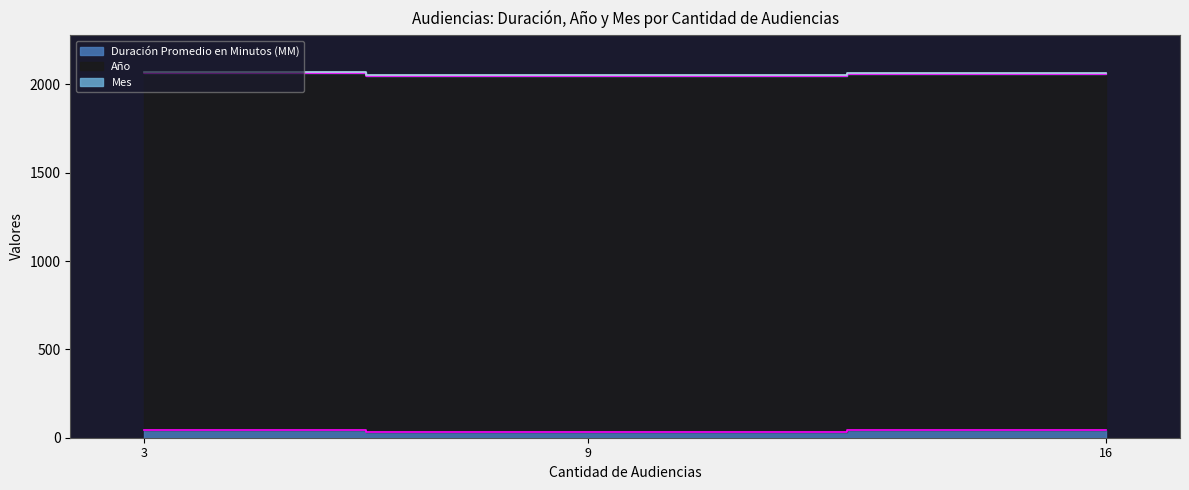

What are all the series names shown in the legend?

Duración Promedio en Minutos (MM), Año, Mes